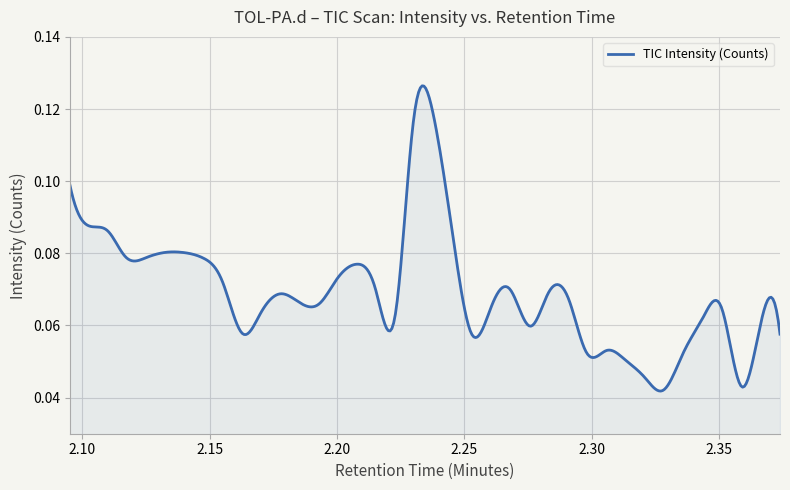

How many lines are shown in the chart?

1